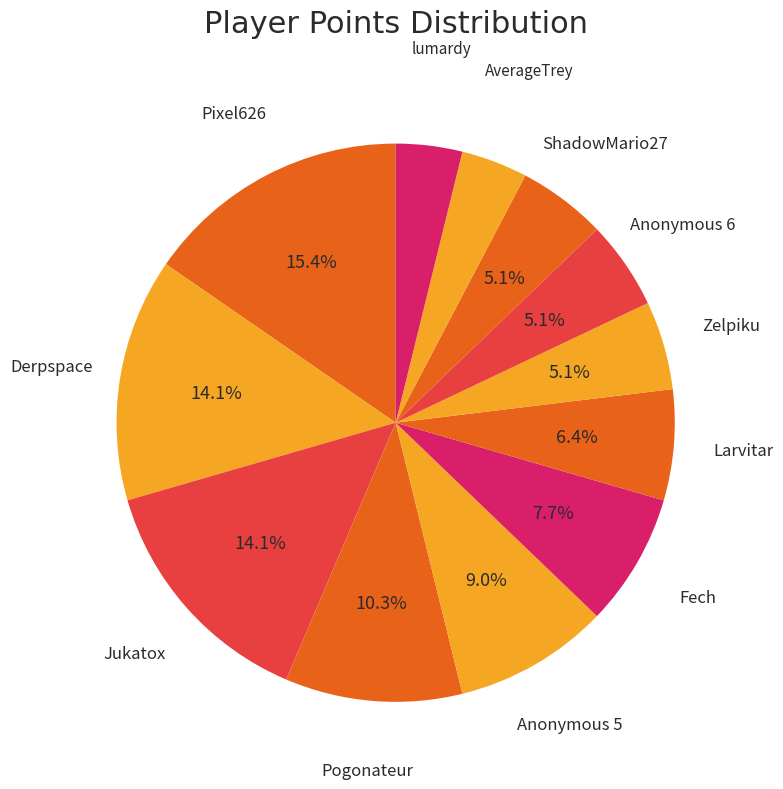

How many slices are in this pie chart?

12